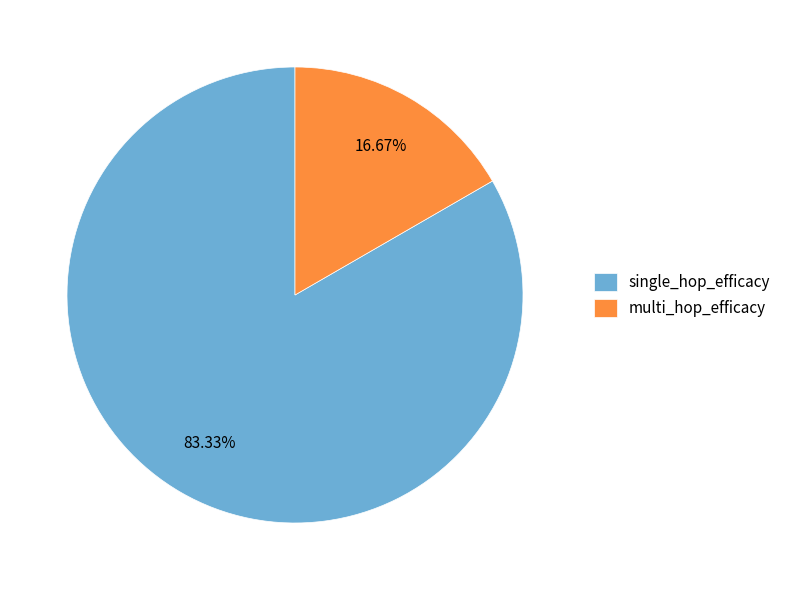

Between multi_hop_efficacy and single_hop_efficacy, which is larger?

single_hop_efficacy